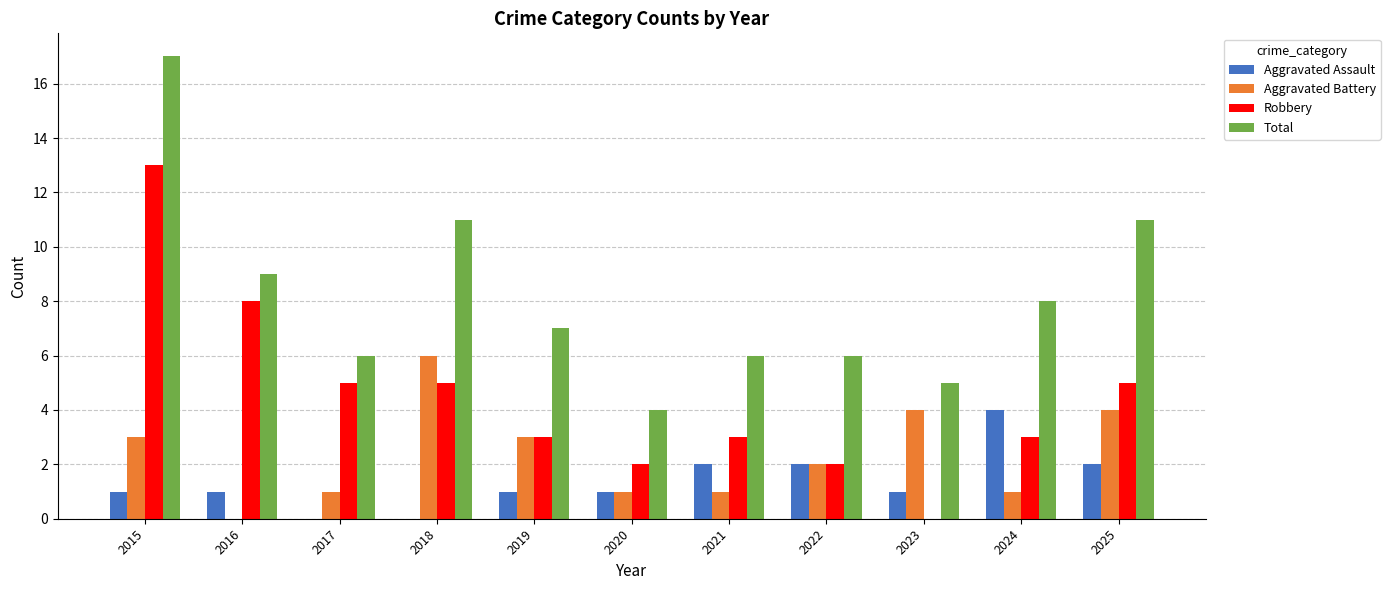

The Aggravated Battery series shows 0 at 2017. True or false?

False